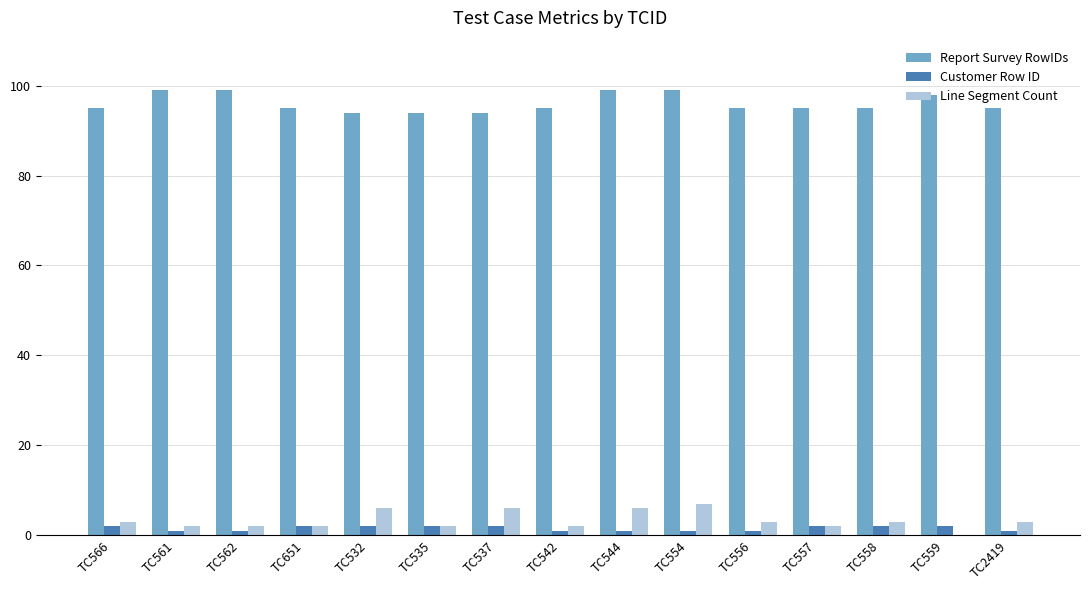

The Line Segment Count series shows 7 at TC554. True or false?

True